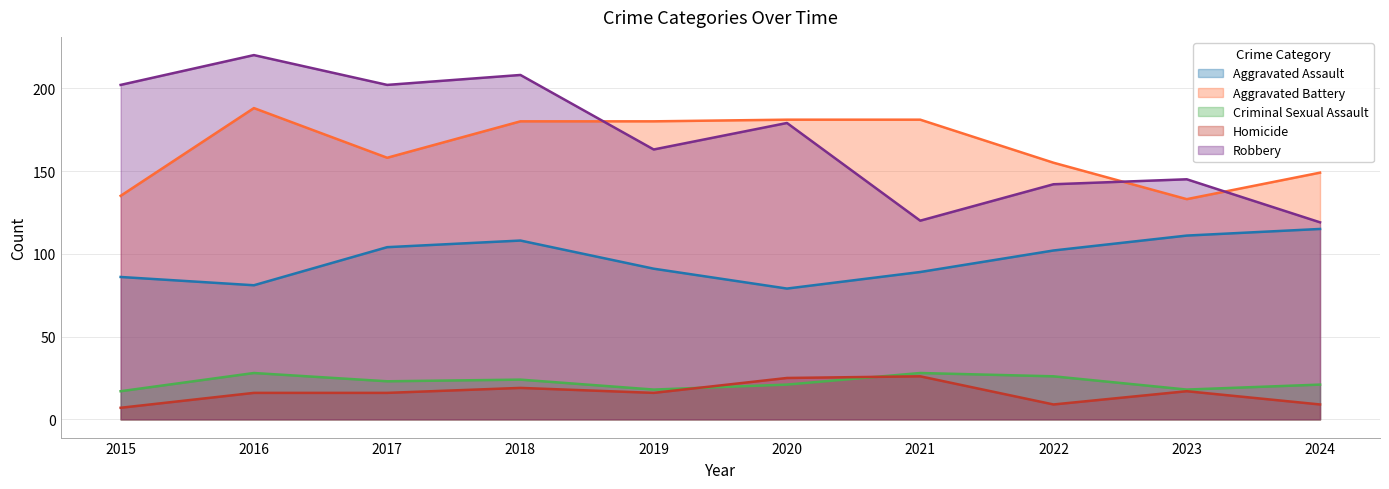

Which category has the lowest value in the Aggravated Assault series?

2020